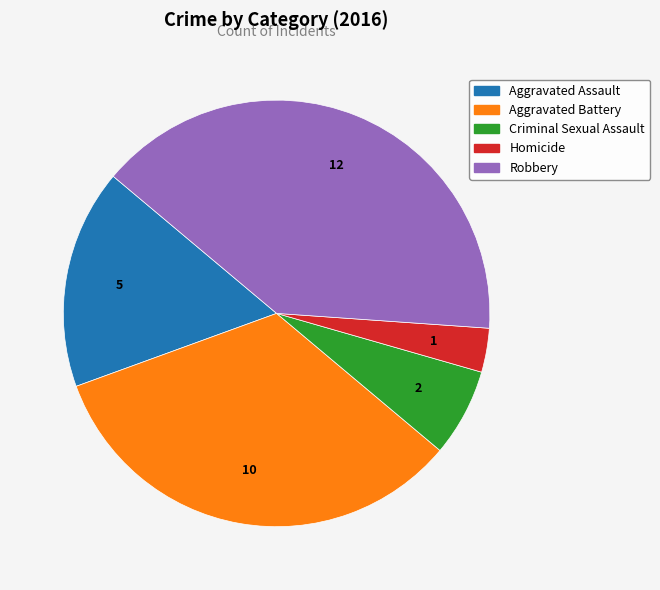

Does Criminal Sexual Assault account for over 50% of the chart?

No